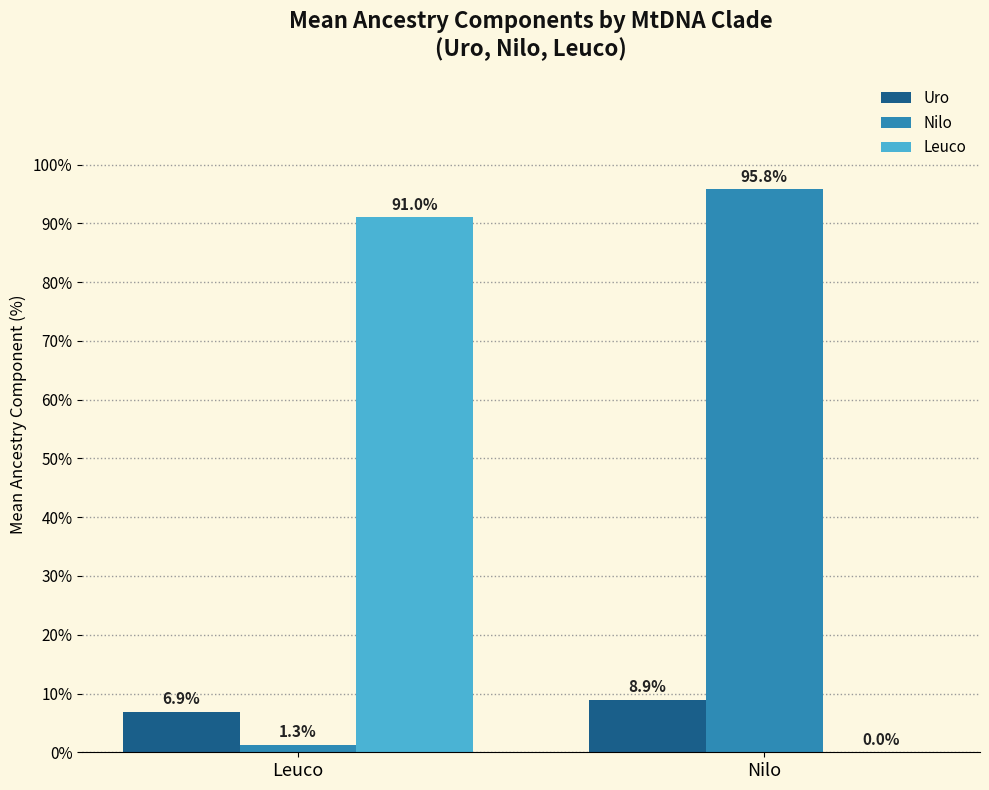

Which series changed the most between Leuco and Nilo?

Nilo